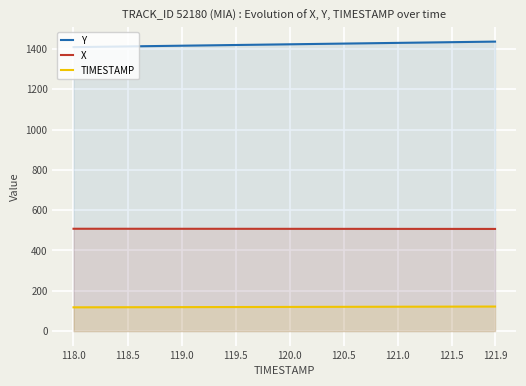

True or false: Y has more than 1 points higher than both neighbors.

False